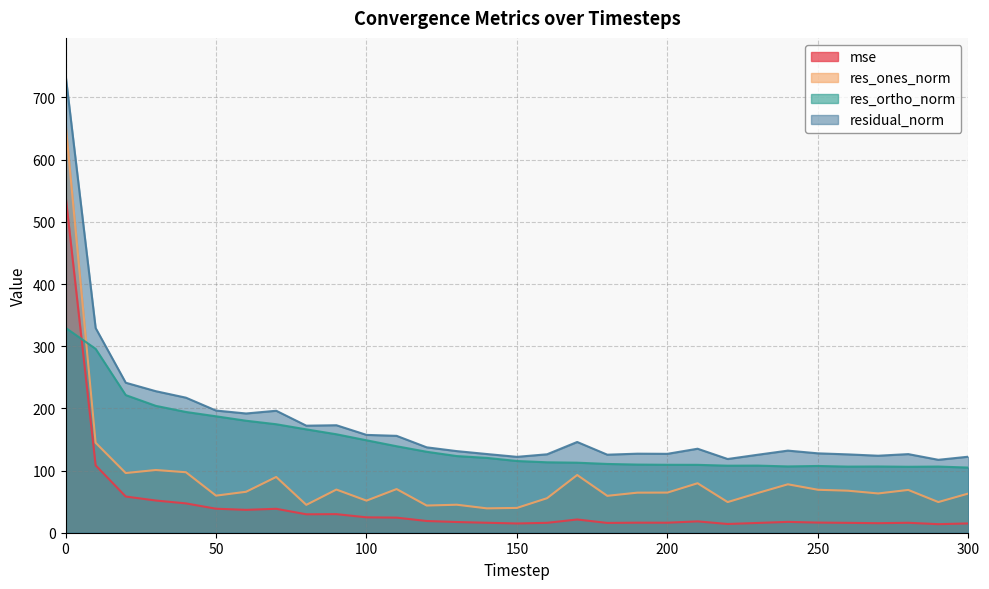

Does the chart have visible grid lines?

Yes